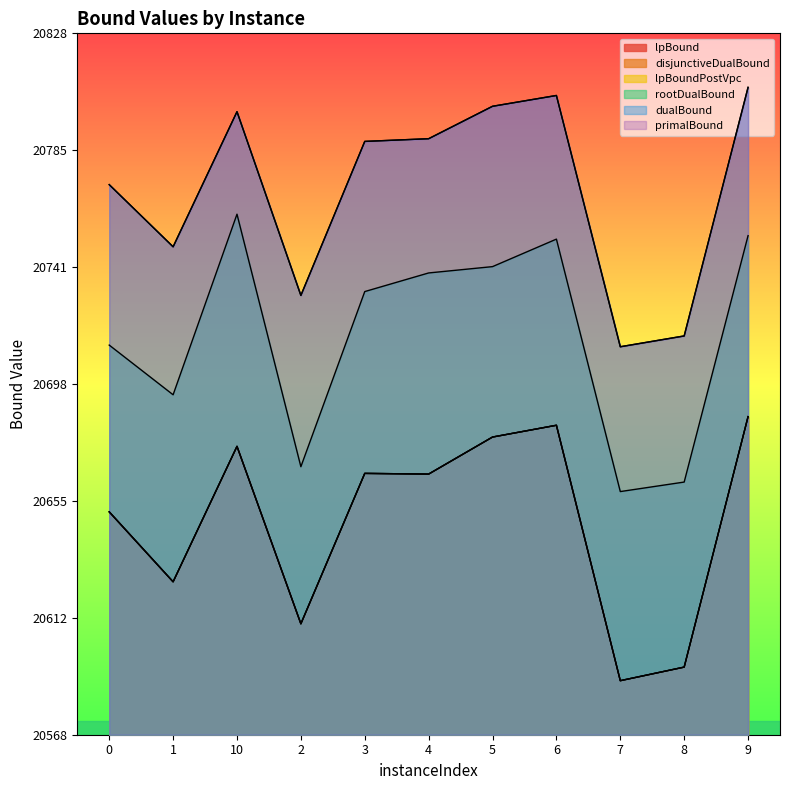

What is the average value of the primalBound series?

20770.0